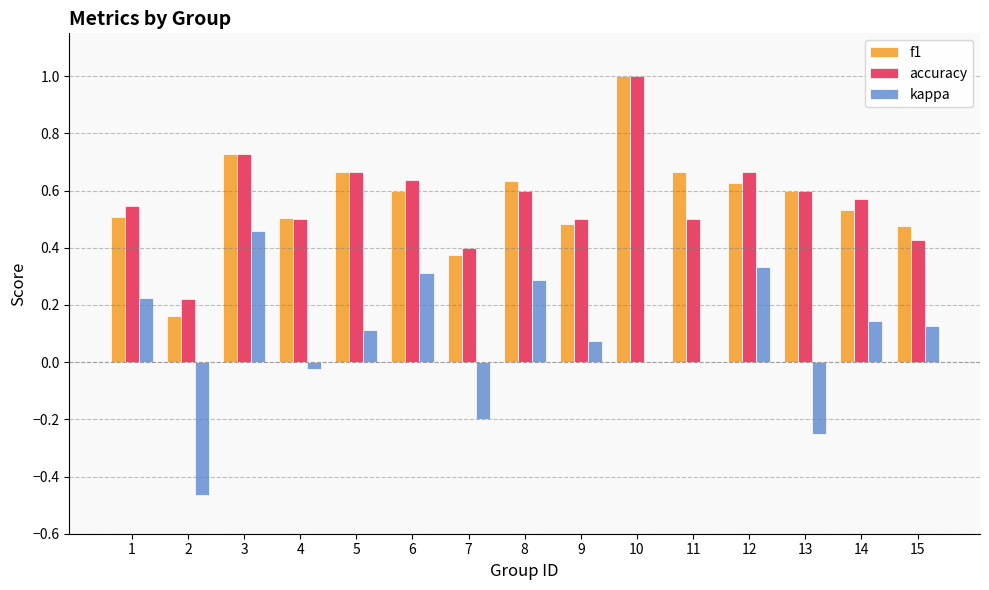

Count the f1 values in the range 0 to 1.

15